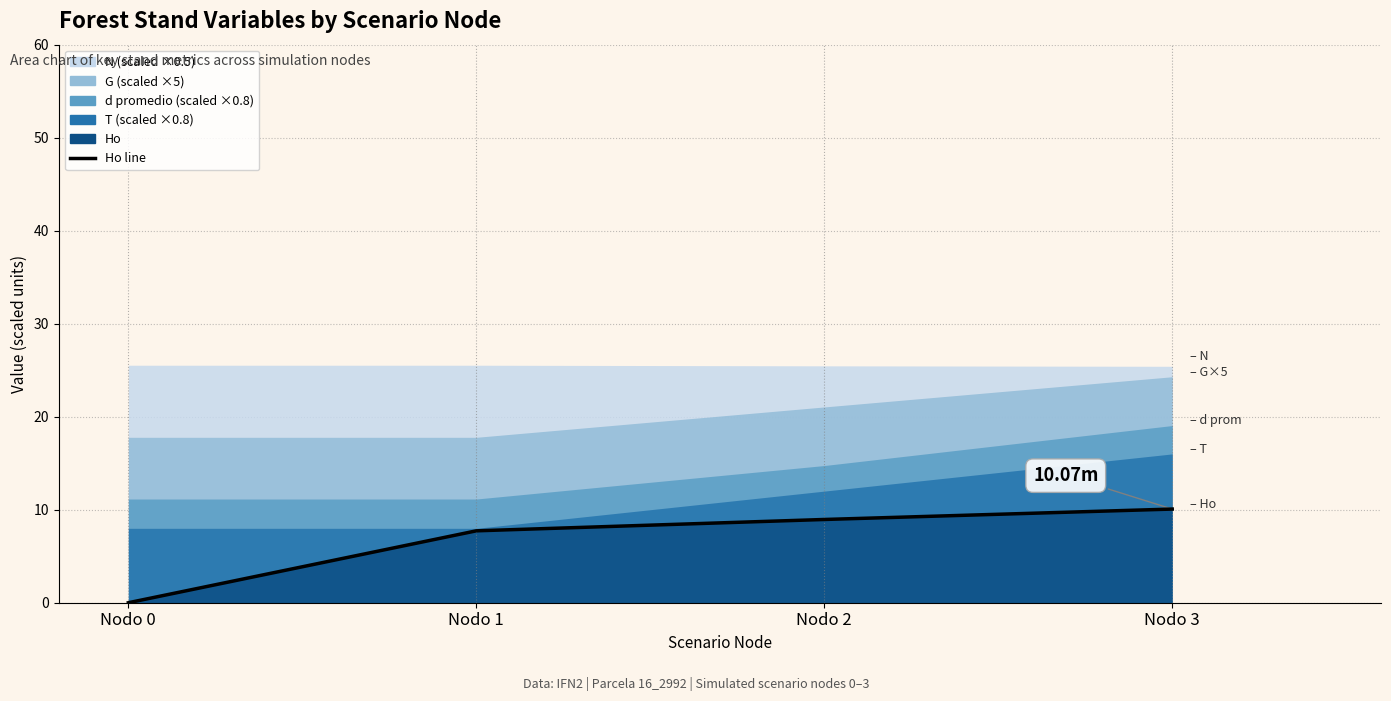

At which category does the chart reach its minimum across all series?

Nodo 0